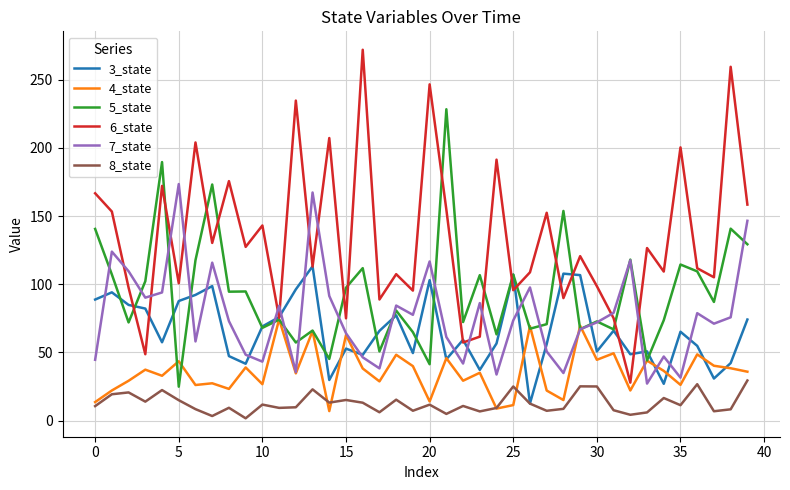

Which series has the largest total across all categories?

6_state